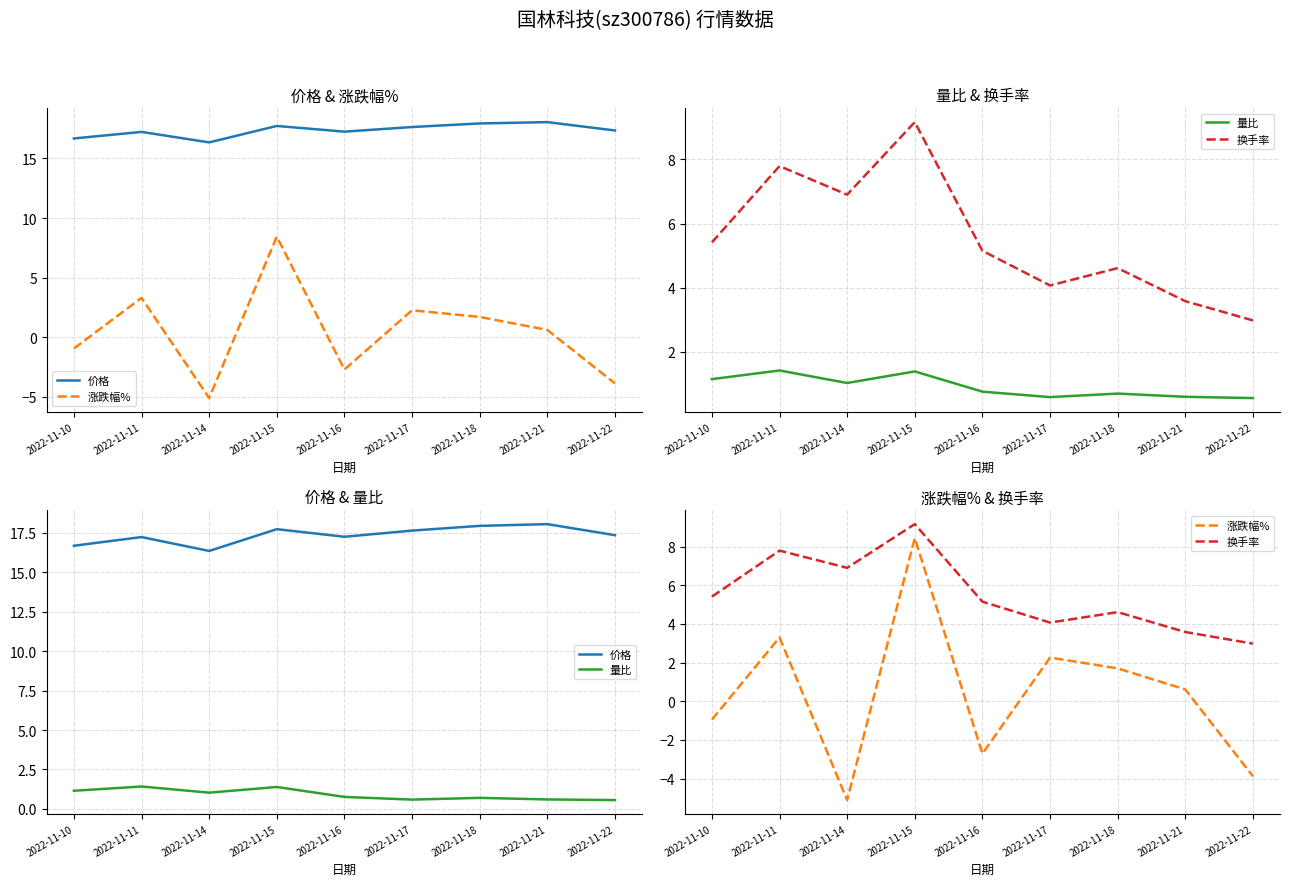

What are all the series names shown in the legend?

价格, 涨跌幅%, 量比, 换手率